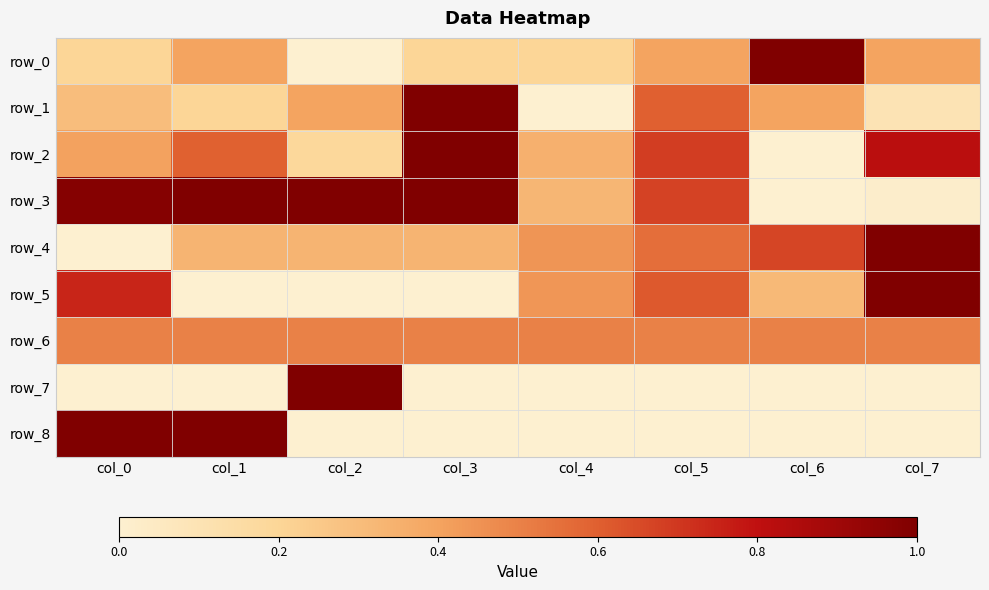

Reading right to left, list all the values displayed in this chart.

row_0: col_7=0.4	col_6=1.0	col_5=0.4	col_4=0.2	col_3=0.2	col_2=0.0	col_1=0.4	col_0=0.2
row_1: col_7=0.1	col_6=0.4	col_5=0.6	col_4=0.0	col_3=1.0	col_2=0.4	col_1=0.2	col_0=0.3
row_2: col_7=0.8	col_6=0.0	col_5=0.7	col_4=0.3	col_3=1.0	col_2=0.2	col_1=0.6	col_0=0.4
row_3: col_7=0.0	col_6=0.0	col_5=0.7	col_4=0.3	col_3=1.0	col_2=1.0	col_1=1.0	col_0=1.0
row_4: col_7=1.0	col_6=0.7	col_5=0.6	col_4=0.4	col_3=0.3	col_2=0.3	col_1=0.3	col_0=0.0
row_5: col_7=1.0	col_6=0.3	col_5=0.6	col_4=0.4	col_3=0.0	col_2=0.0	col_1=0.0	col_0=0.7
row_6: col_7=0.5	col_6=0.5	col_5=0.5	col_4=0.5	col_3=0.5	col_2=0.5	col_1=0.5	col_0=0.5
row_7: col_7=0.0	col_6=0.0	col_5=0.0	col_4=0.0	col_3=0.0	col_2=1.0	col_1=0.0	col_0=0.0
row_8: col_7=0.0	col_6=0.0	col_5=0.0	col_4=0.0	col_3=0.0	col_2=0.0	col_1=1.0	col_0=1.0